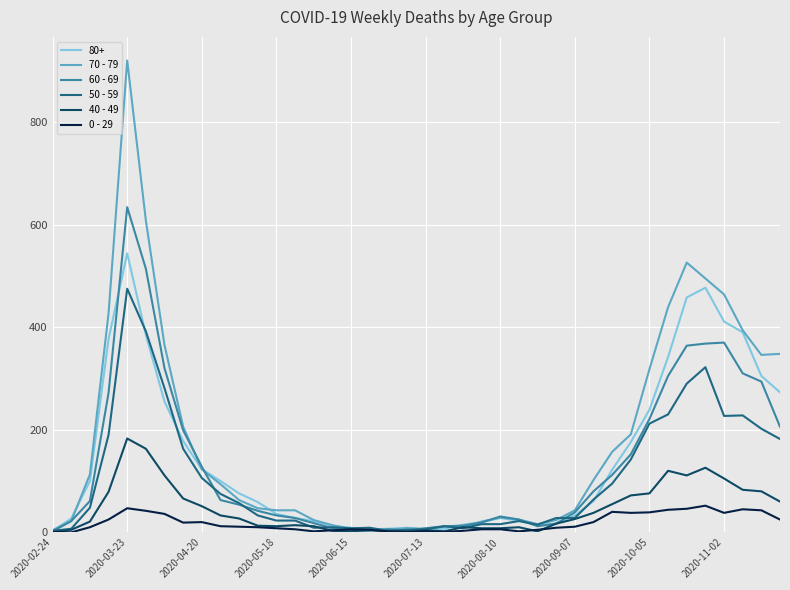

What is the maximum value shown in the chart?

920